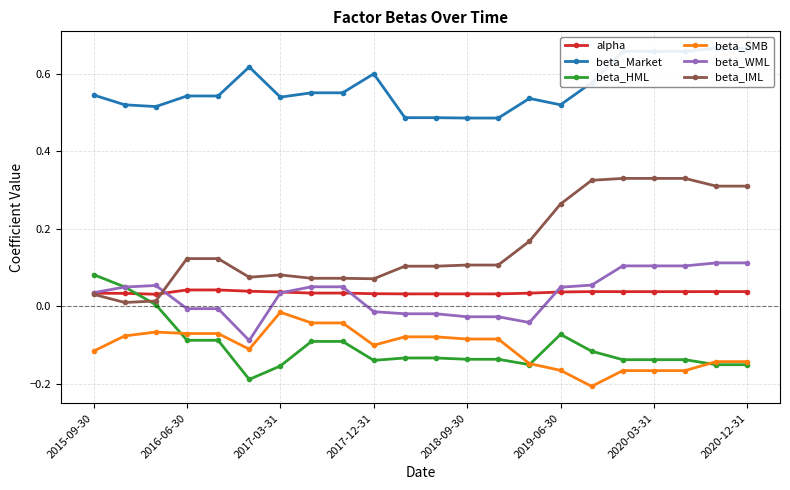

Which category has the highest value in the beta_SMB series?

2017-03-31